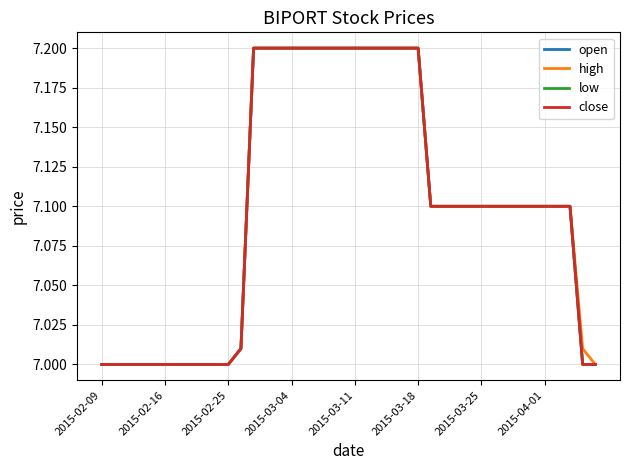

True or false: close and open cross at least once.

False